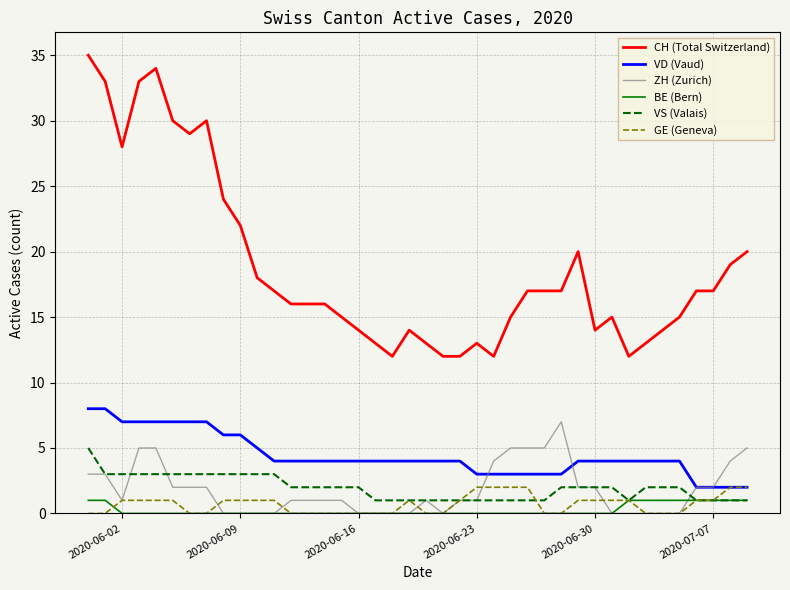

True or false: BE (Bern) and VD (Vaud) cross at least once.

False